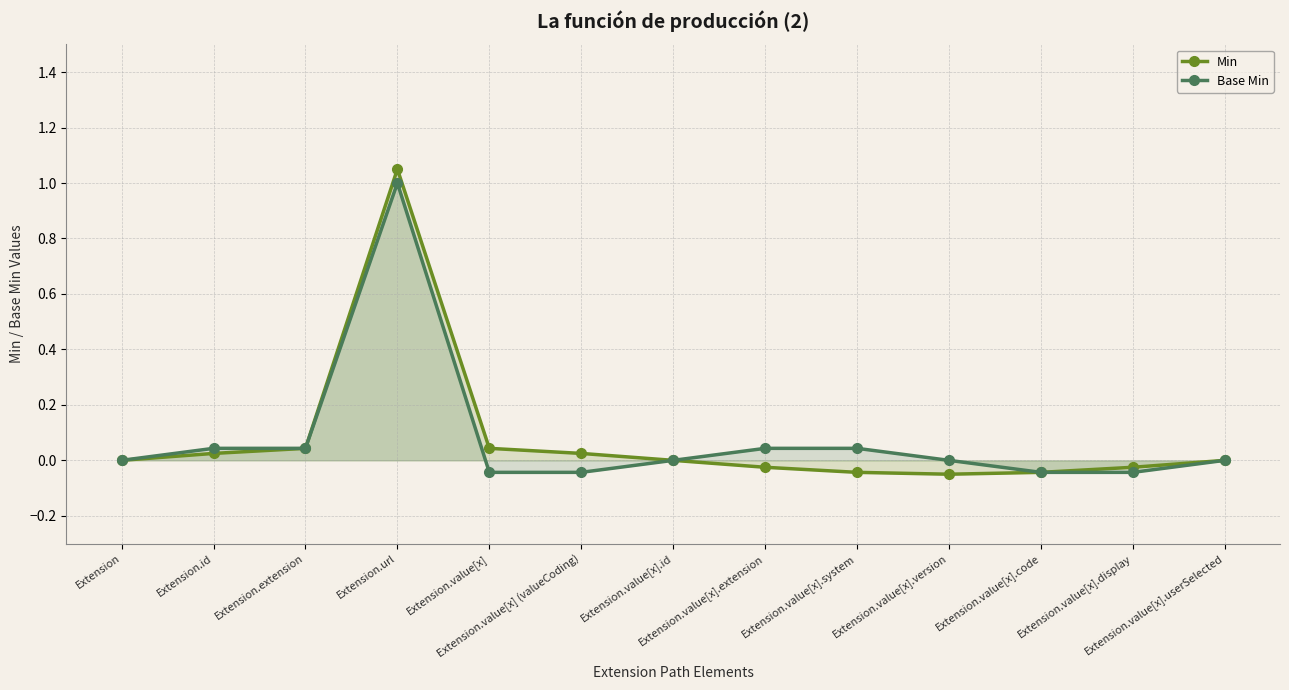

Is the value of Base Min at Extension.url greater than the value of Min at Extension.value[x].userSelected?

Yes